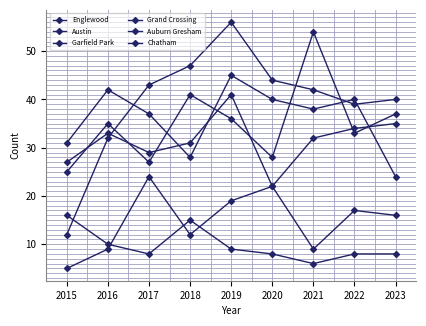

How many data points does each series have?

9